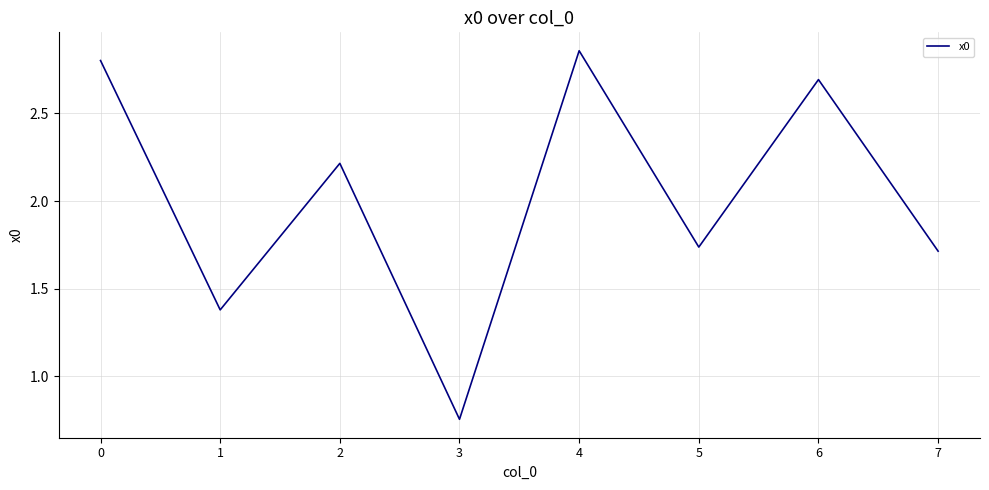

List the labels in order of value, largest first.

4, 0, 6, 2, 5, 7, 1, 3